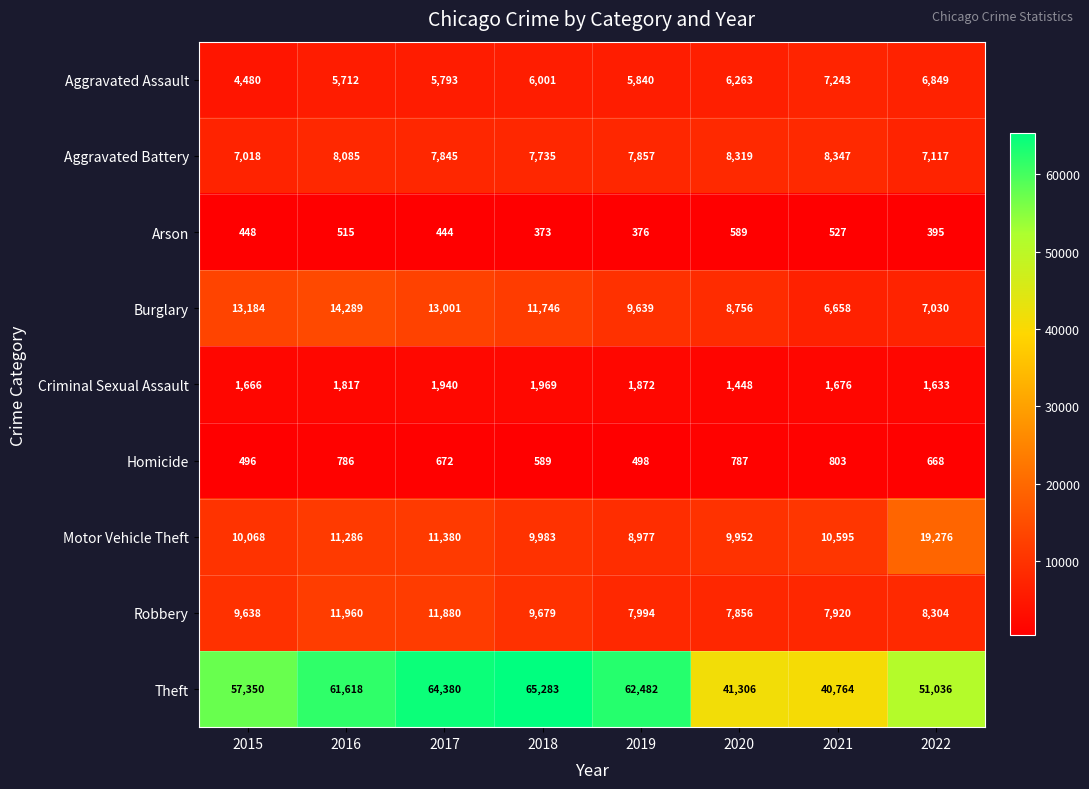

Which series has the largest range (max minus min)?

Theft